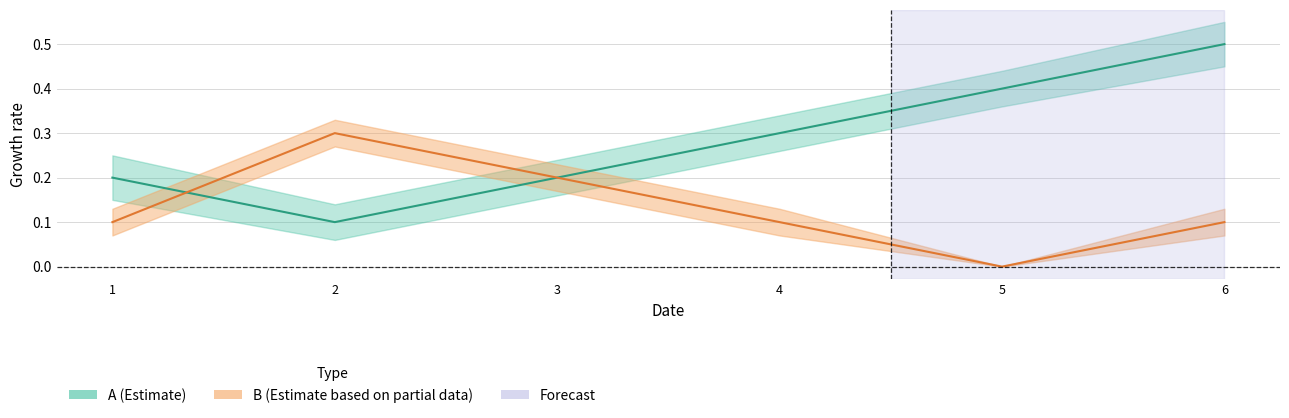

How many lines are shown in the chart?

2